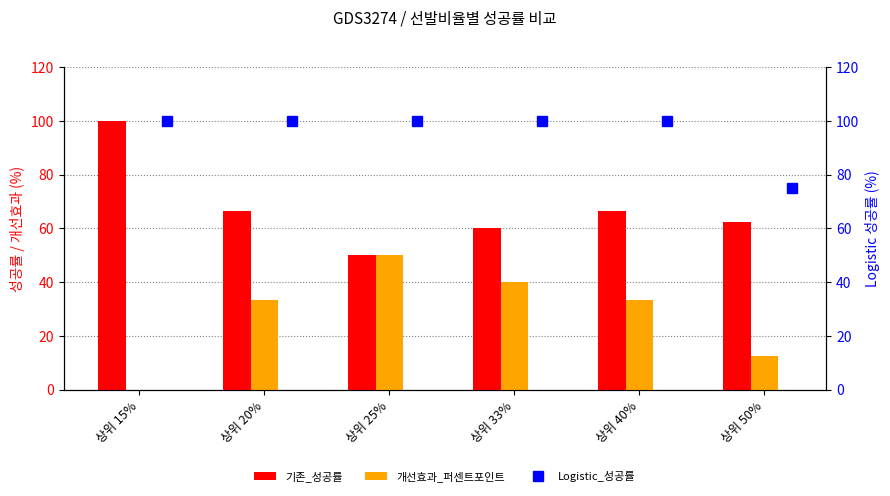

What is the difference between the maximum and minimum values in the 기존_성공률 series?

50.0